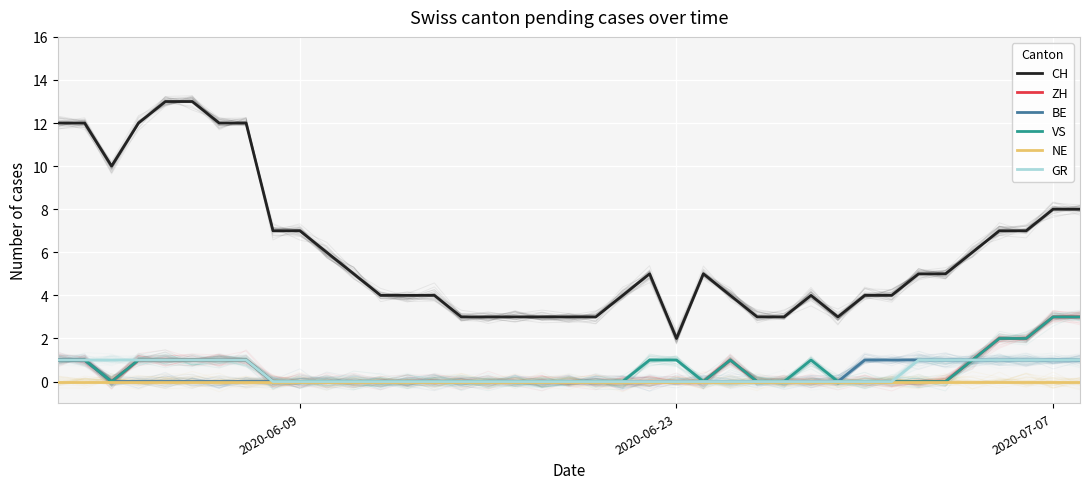

True or false: VS has more than 2 interior local peaks.

False